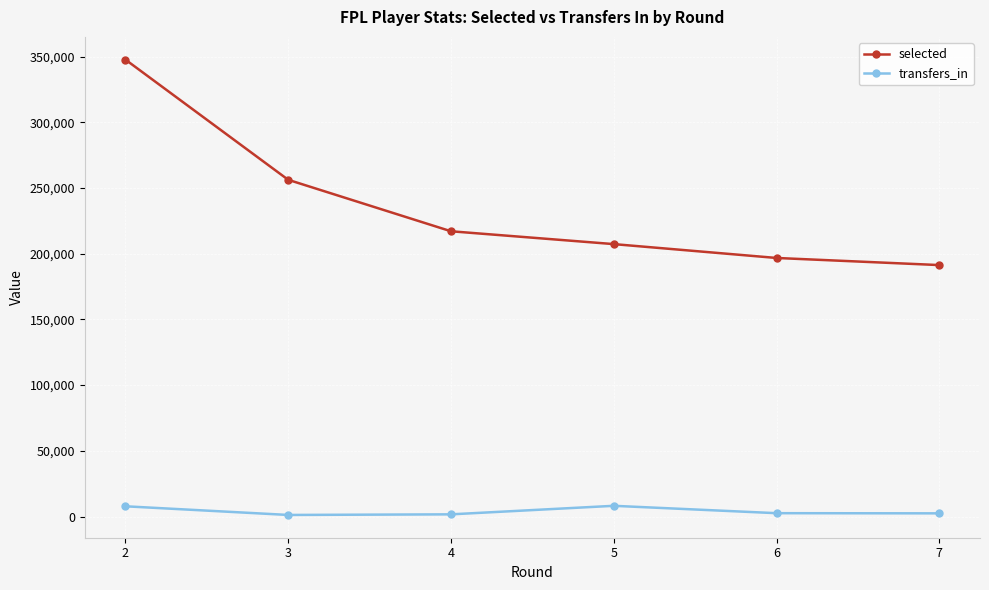

What is the difference between the second highest and second lowest values in the selected series?

59460